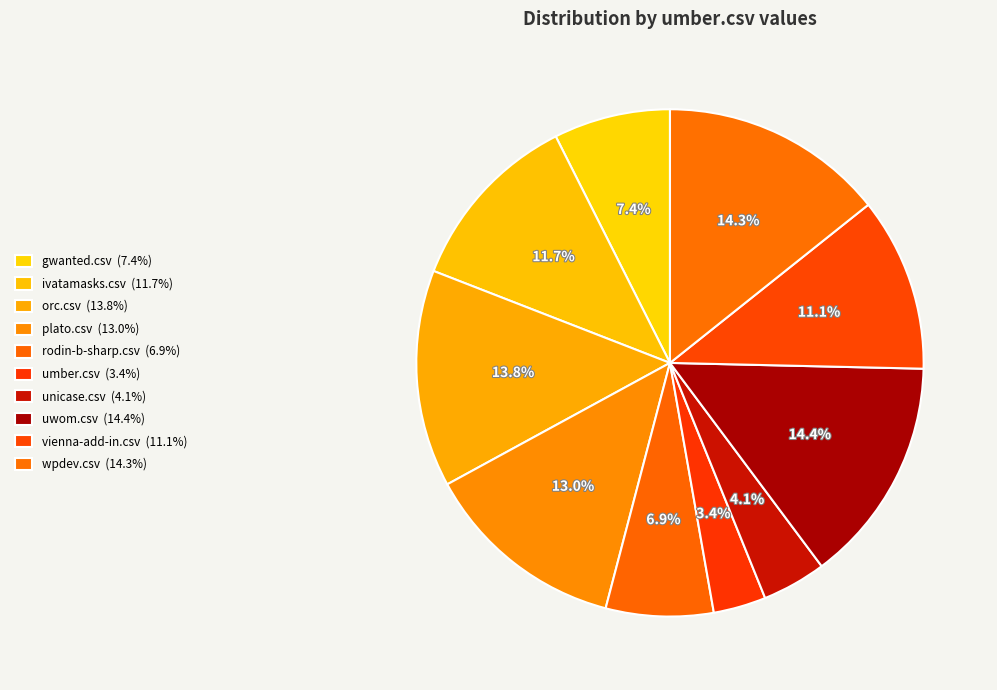

To the nearest percent, what is the difference between the largest and smallest slice percentages?

11%